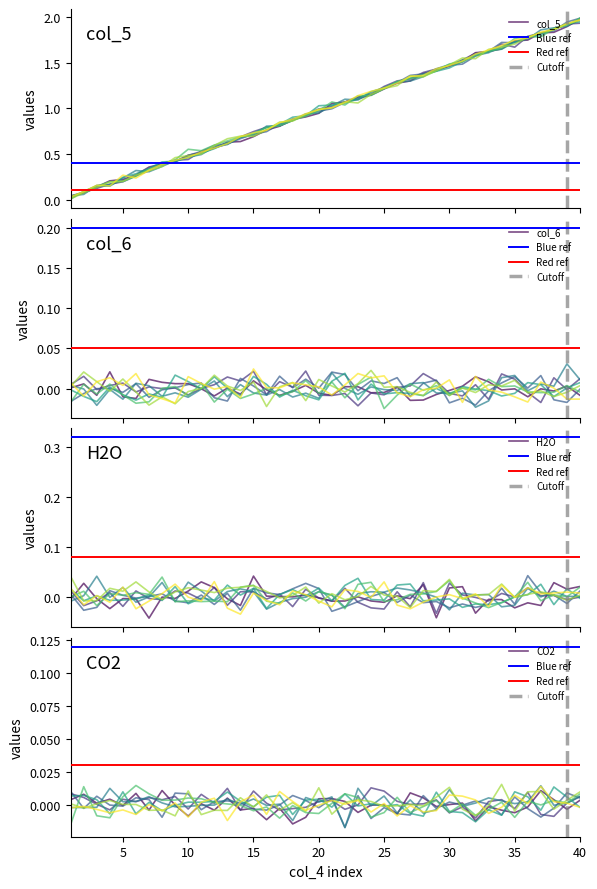

Which series changed the most between 10 and 36?

col_5